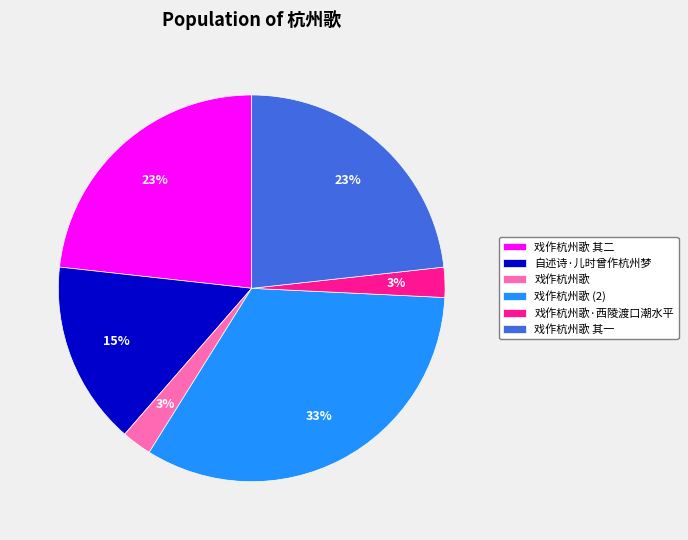

Do 自述诗·儿时曾作杭州梦 and 戏作杭州歌 其一 together represent more than half of the pie?

No